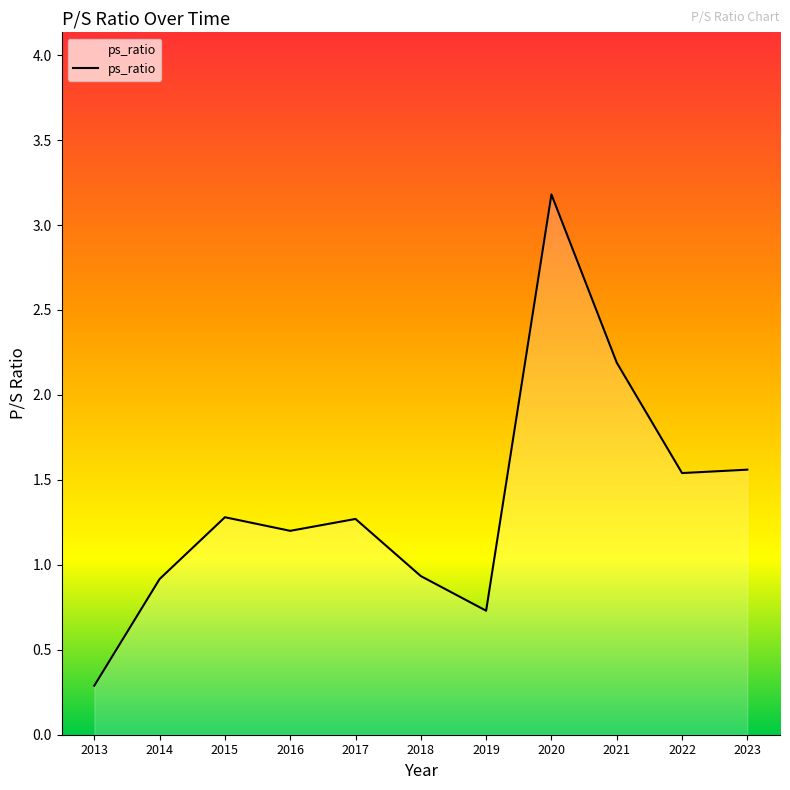

What is the difference between the second highest and minimum values?

1.9